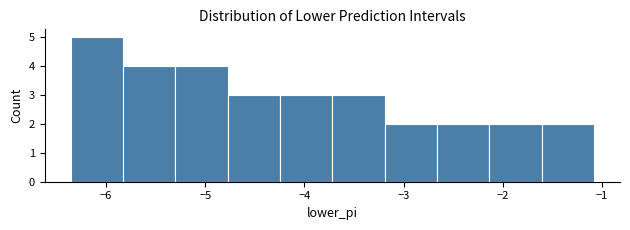

Reading left to right, transcribe this chart: for each bar, give the range it covers on the x-axis and its height. Neither the bar edges nor the heights are printed on the chart, so give them approximately, as read against the axes.

-6.4 to -5.8: 5
-5.8 to -5.3: 4
-5.3 to -4.8: 4
-4.8 to -4.2: 3
-4.2 to -3.7: 3
-3.7 to -3.2: 3
-3.2 to -2.7: 2
-2.7 to -2.1: 2
-2.1 to -1.6: 2
-1.6 to -1.1: 2